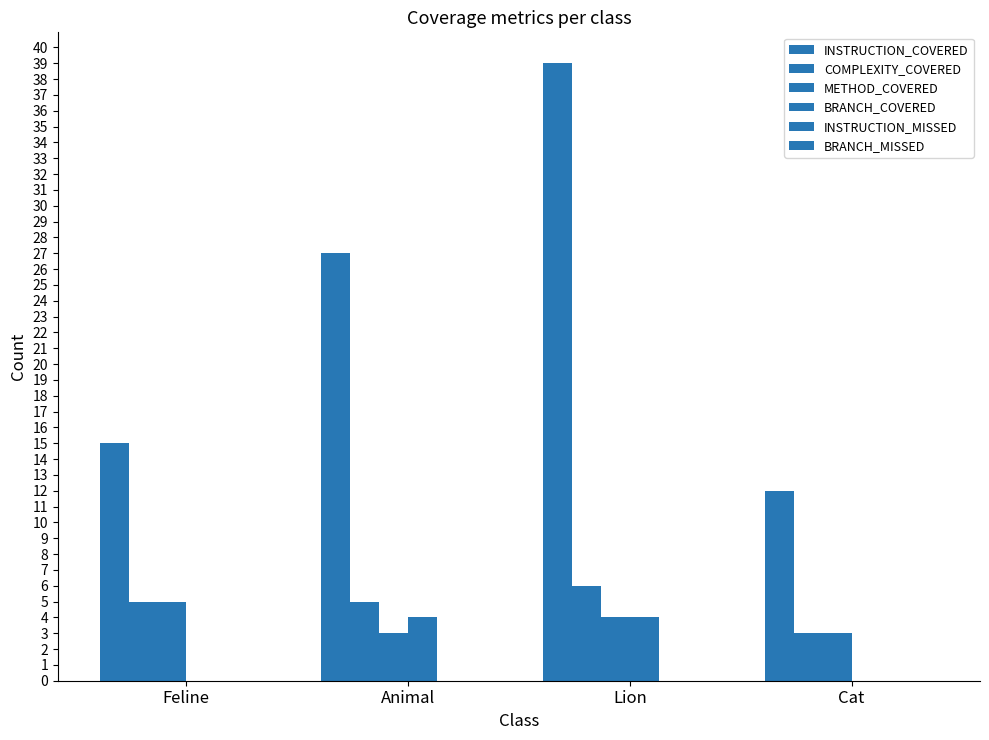

What is the lowest value of the METHOD_COVERED series?

3